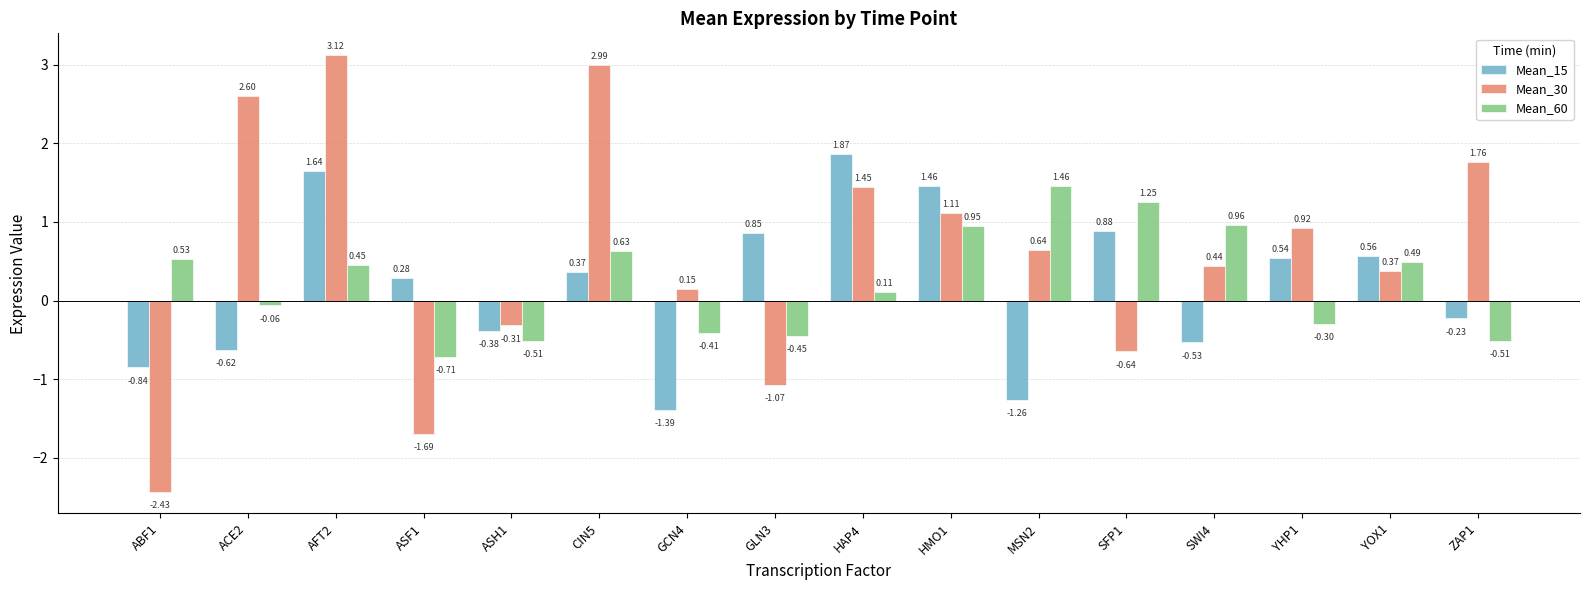

How many values in Mean_30 are below zero?

5